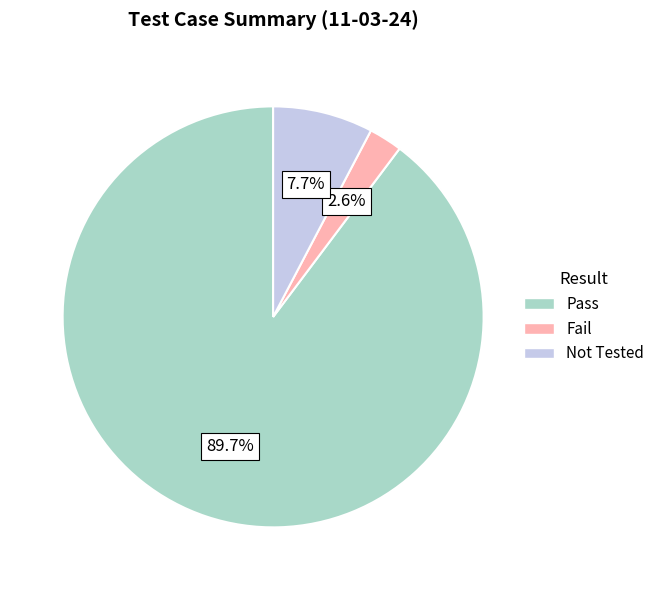

Which category accounts for the majority?

Pass